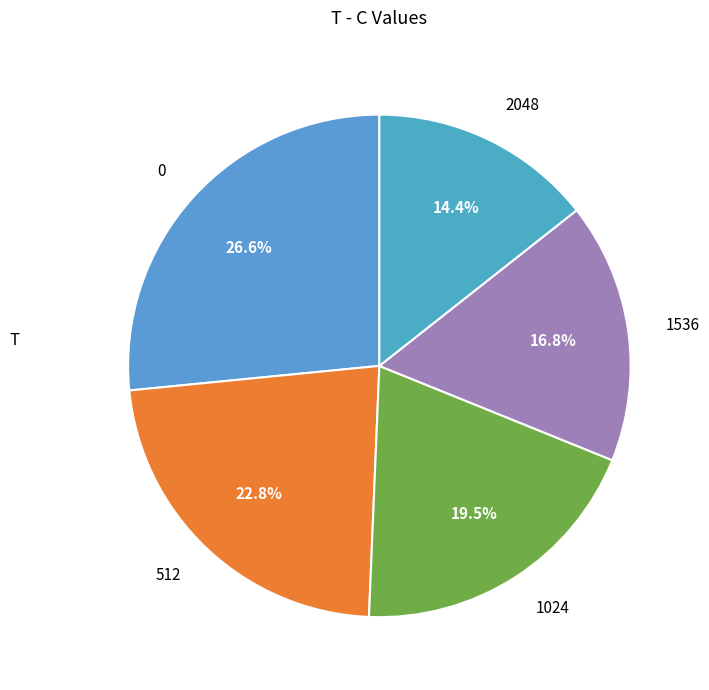

What percentage do 1536 and 1024 together represent?

36.3%